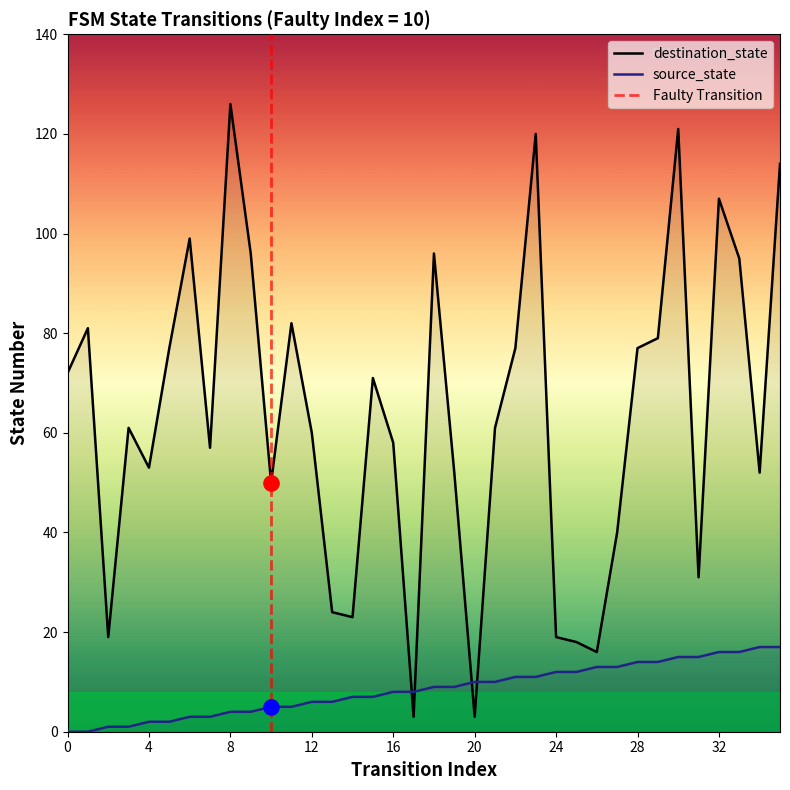

At which category is the sum across all series the highest?

30